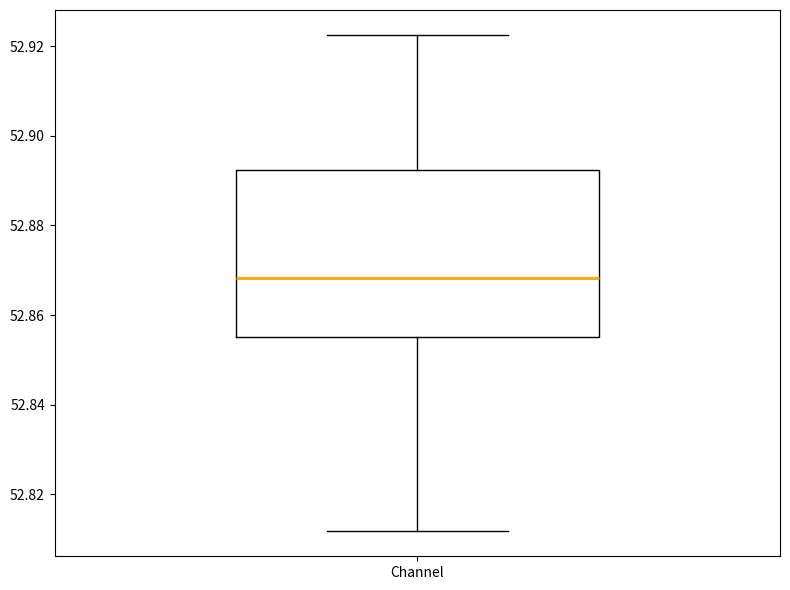

Transcribe this box plot: give where the median line is, the range the box spans, and where the two whiskers end, as read against the y-axis. The values are not printed on the chart, so give them approximately, as read against the axis.

median 52.868, box 52.856 to 52.892, whiskers 52.812 to 52.922